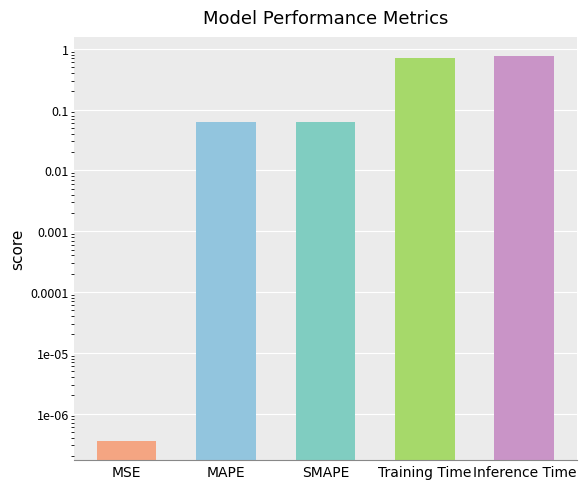

At which label is the value closest to 0?

MSE